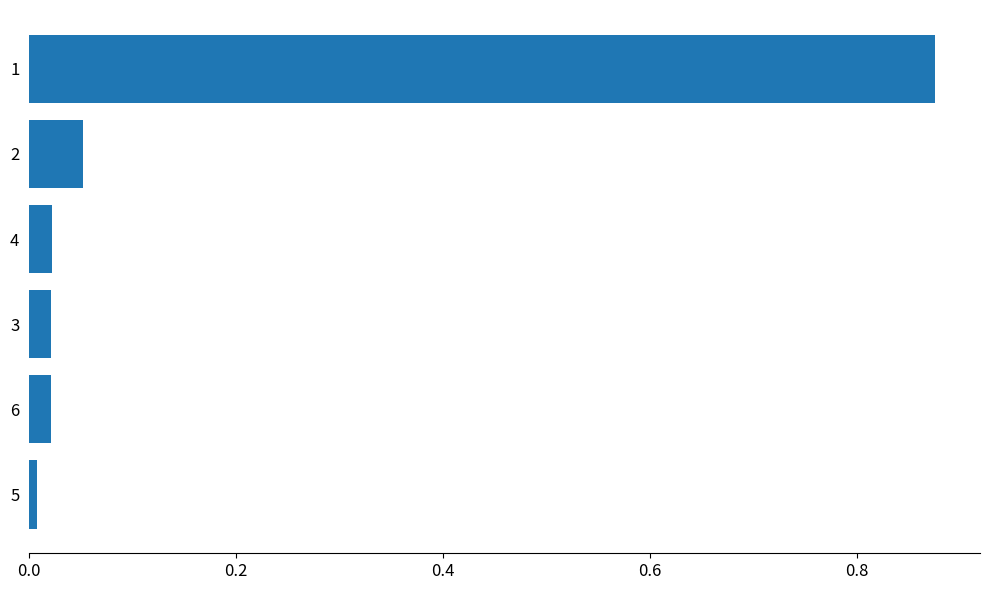

What is the change in value from 2 to 1?

+0.8